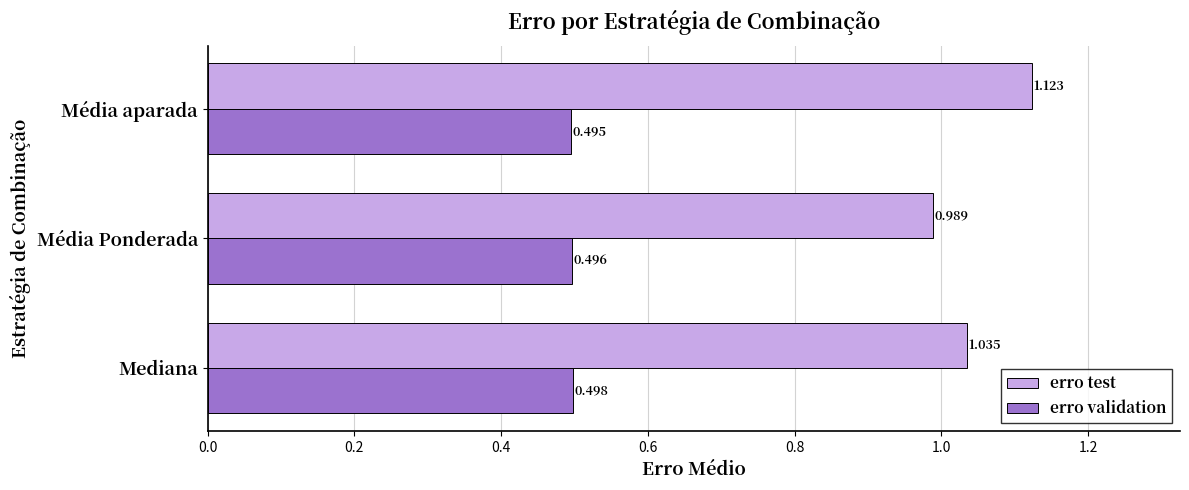

At which label is erro validation closest to 0?

Média aparada